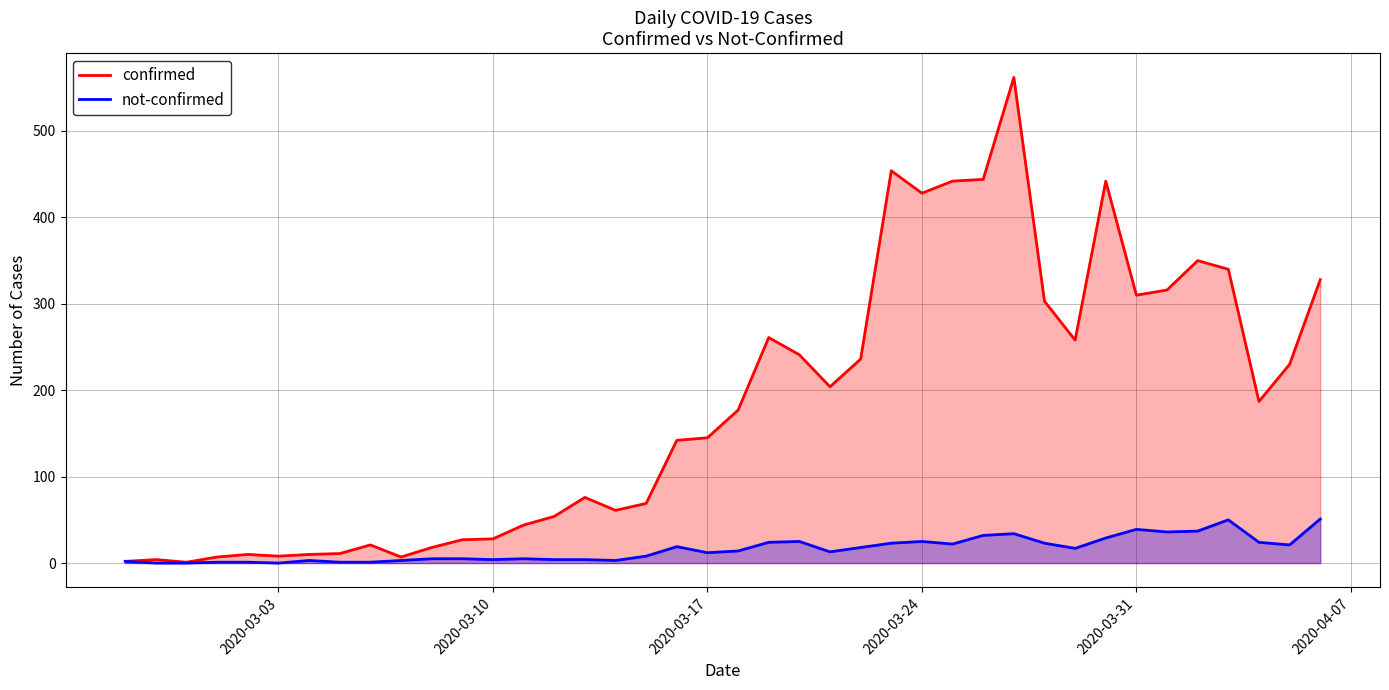

What are all the series names shown in the legend?

confirmed, not-confirmed